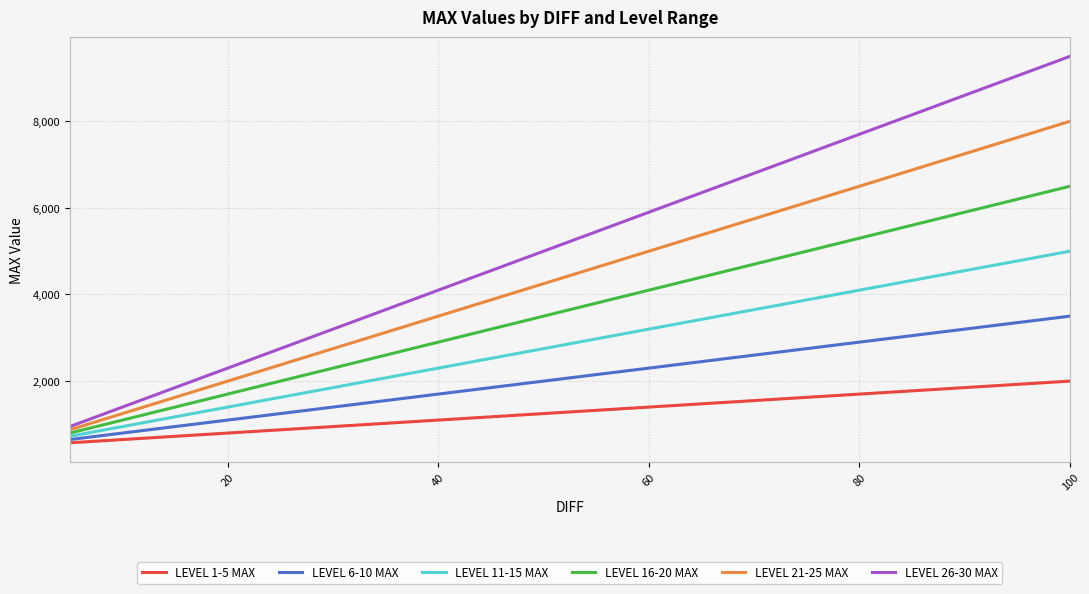

Which series has the largest total across all categories?

LEVEL 26-30 MAX